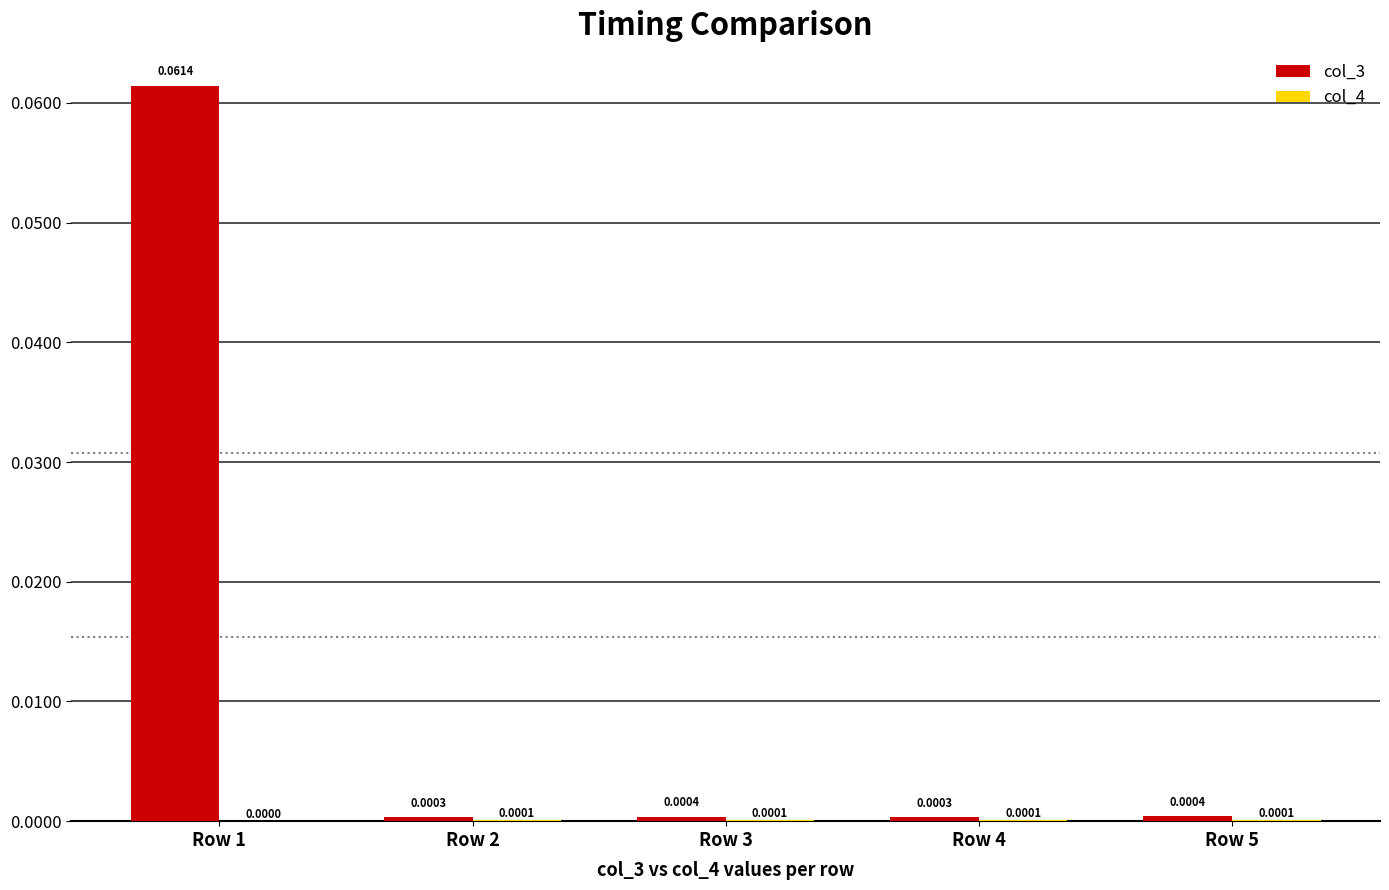

Which series has the largest total across all categories?

col_3